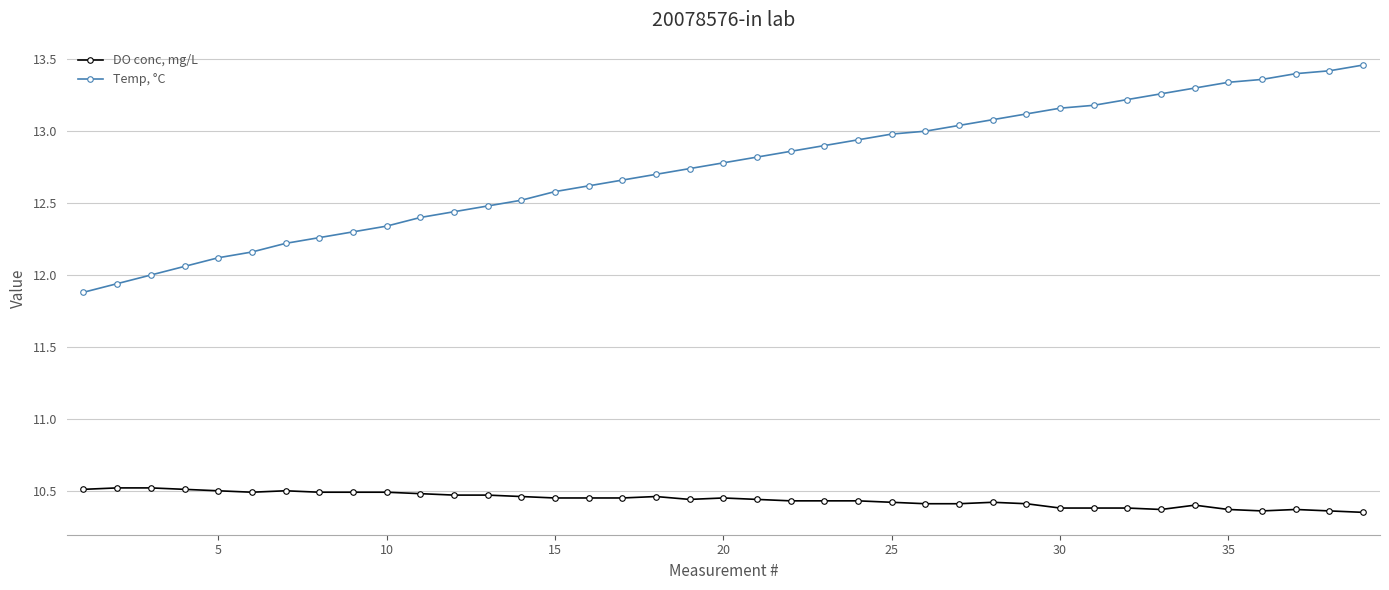

True or false: DO conc, mg/L and Temp, °C intersect in this chart.

False